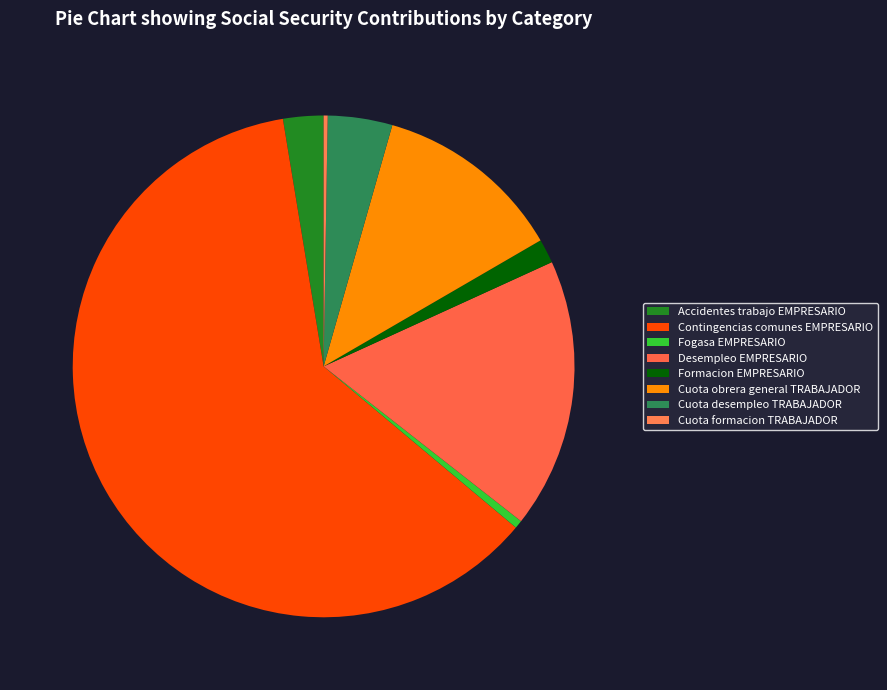

Rank the categories by value from highest to lowest.

Contingencias comunes EMPRESARIO, Desempleo EMPRESARIO, Cuota obrera general TRABAJADOR, Cuota desempleo TRABAJADOR, Accidentes trabajo EMPRESARIO, Formacion EMPRESARIO, Fogasa EMPRESARIO, Cuota formacion TRABAJADOR